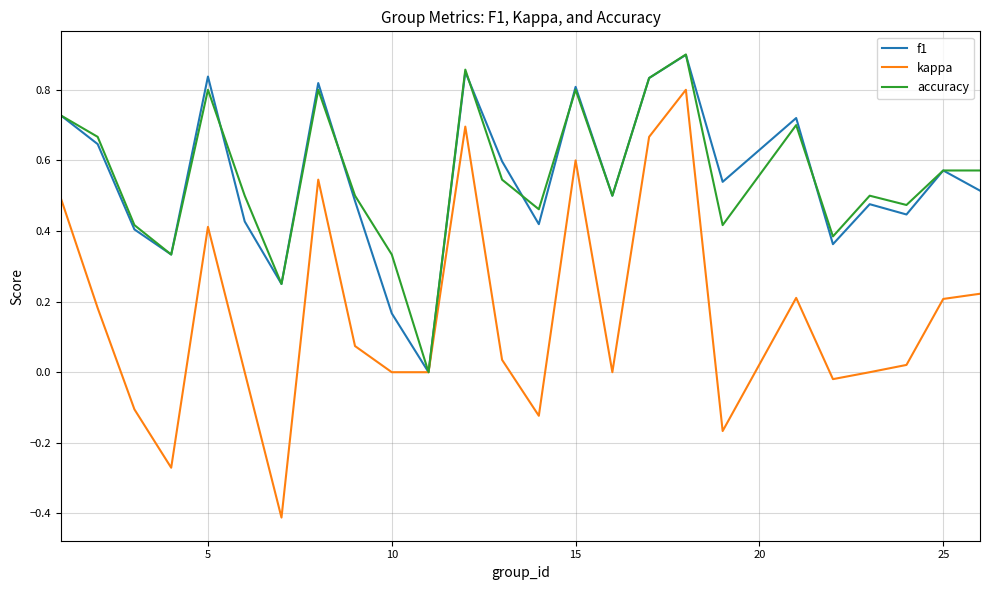

Which series has the widest spread of values?

kappa